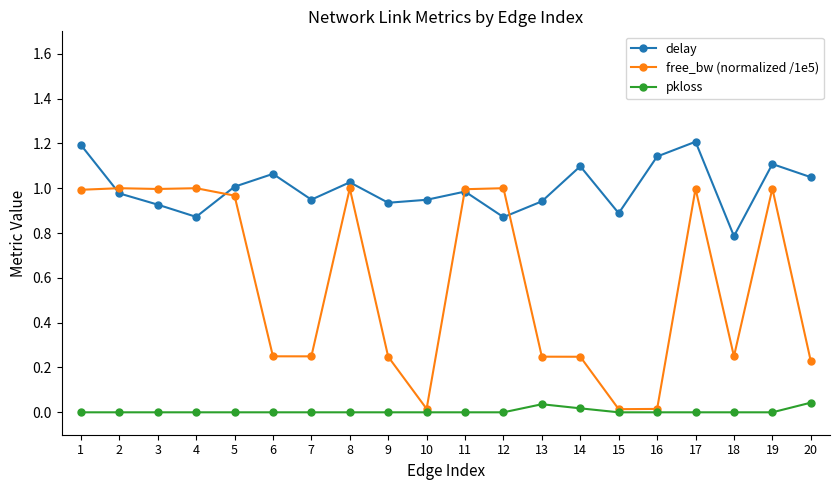

True or false: delay has more than 2 interior local peaks.

True